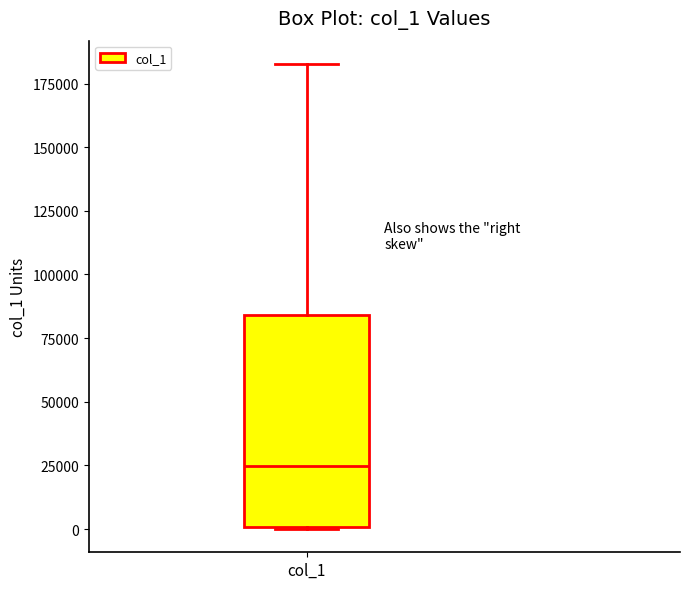

Read this box plot against the y-axis: the position of the median line, the range covered by the box, and the ends of both whiskers. The values are not printed on the chart, so give them approximately, as read against the axis.

median 25000, box 0 to 85000, whiskers 0 to 185000